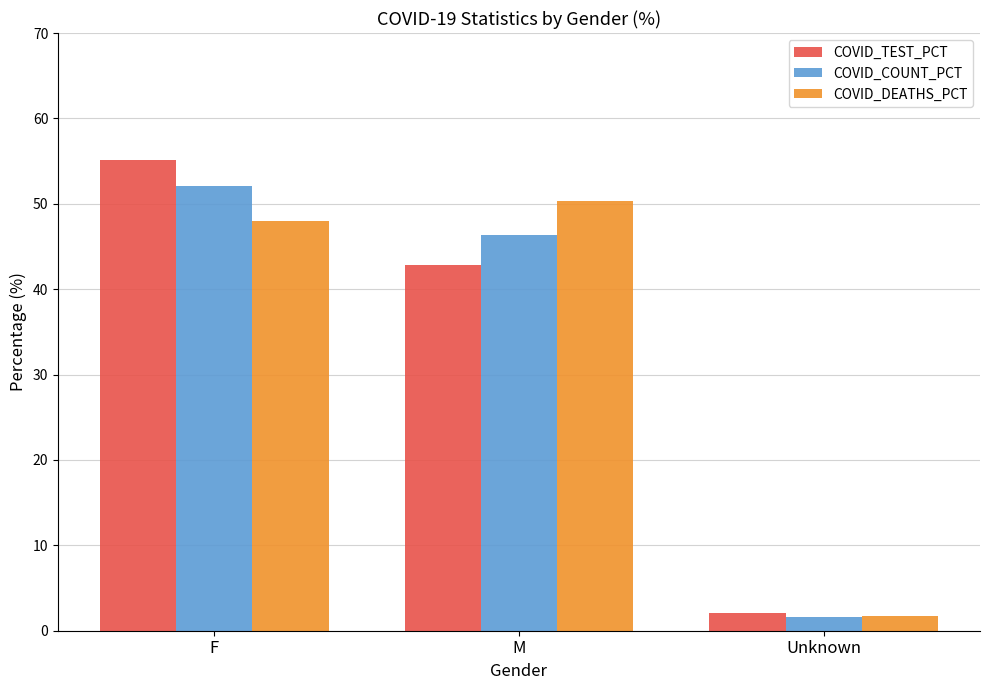

What is the difference between the COVID_TEST_PCT values at Unknown and M?

40.8